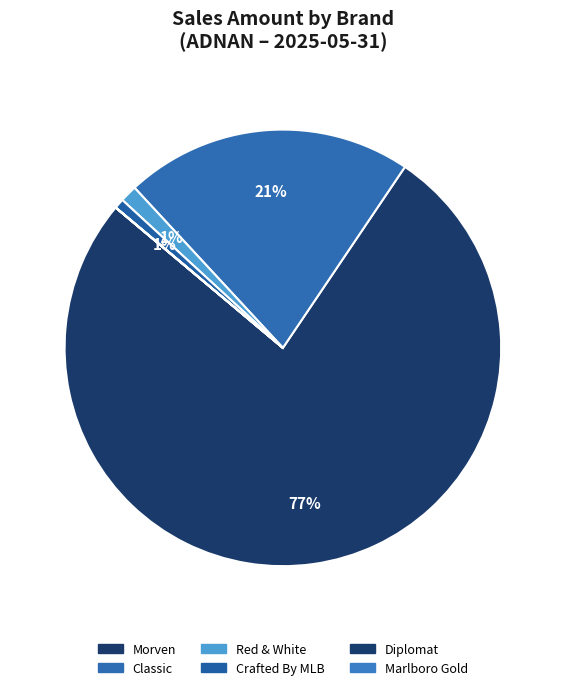

Combined, do Diplomat and Crafted By MLB account for over 50%?

No